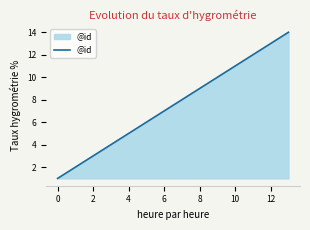

What is the difference between the maximum and minimum values?

13